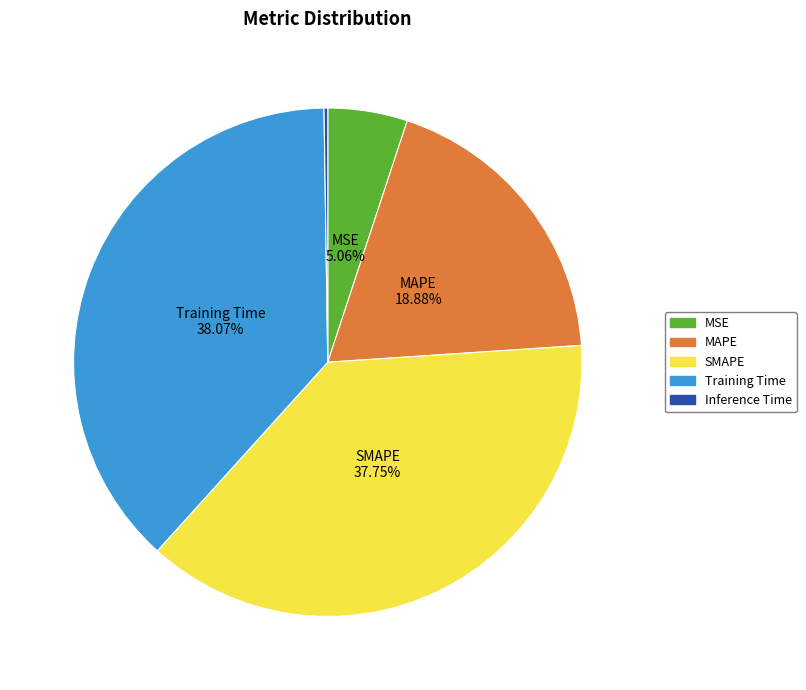

Is there a majority slice in this chart?

No